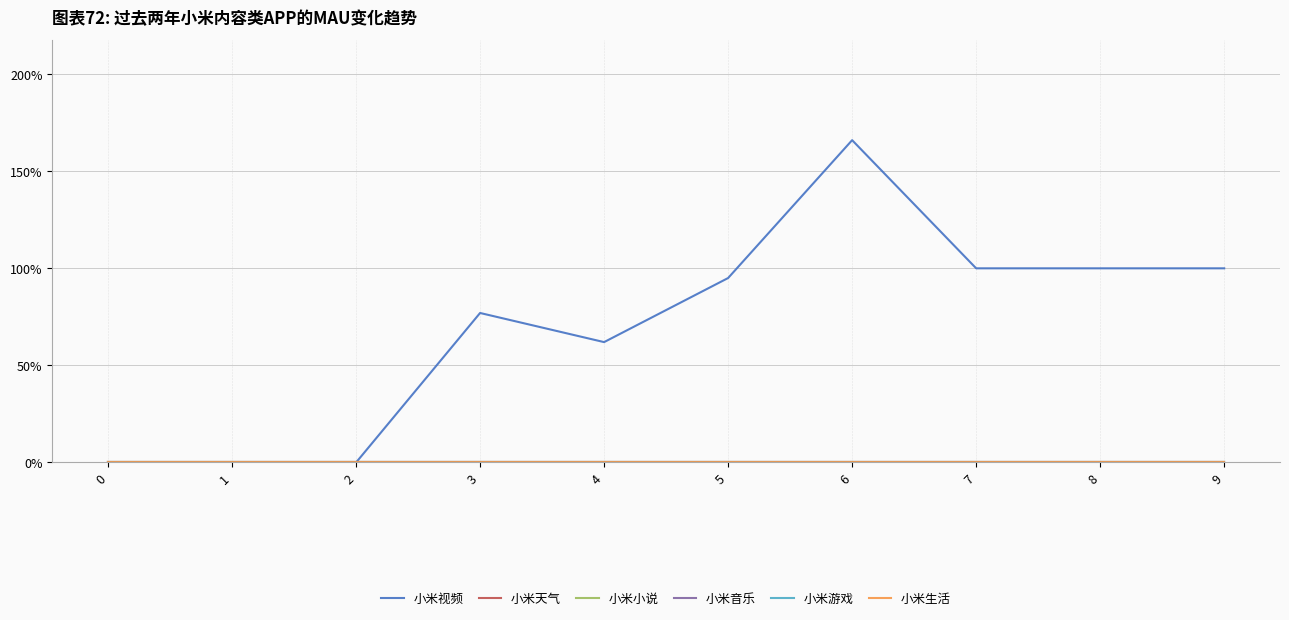

Which series has the largest total across all categories?

小米视频